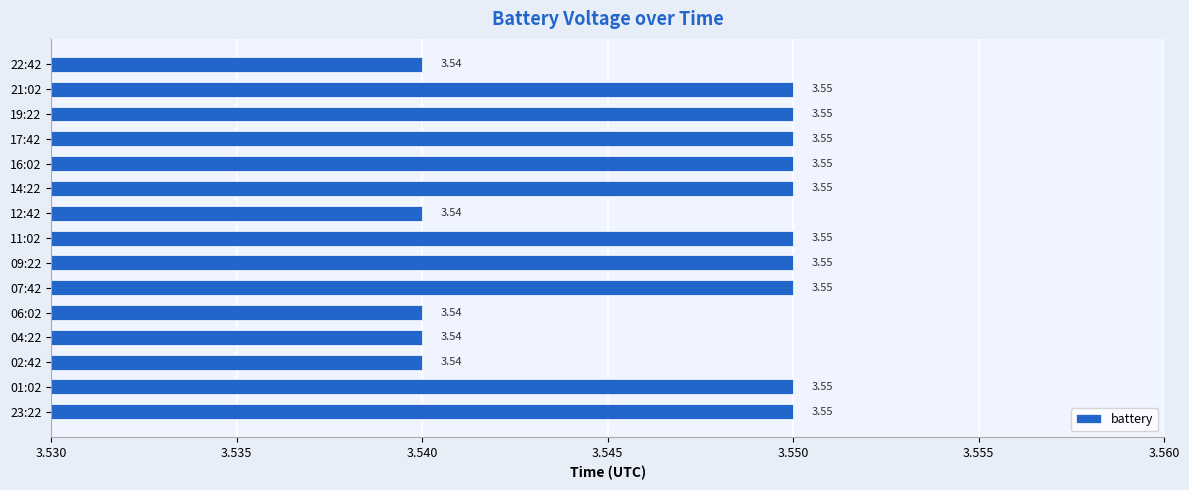

What is the sum of the values at 02:42 and 22:42?

7.1